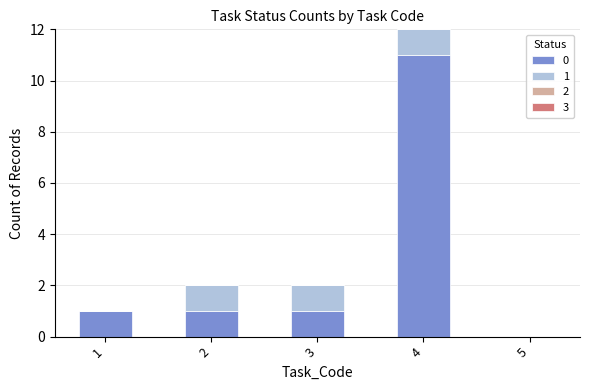

At which category is the sum across all series the highest?

4